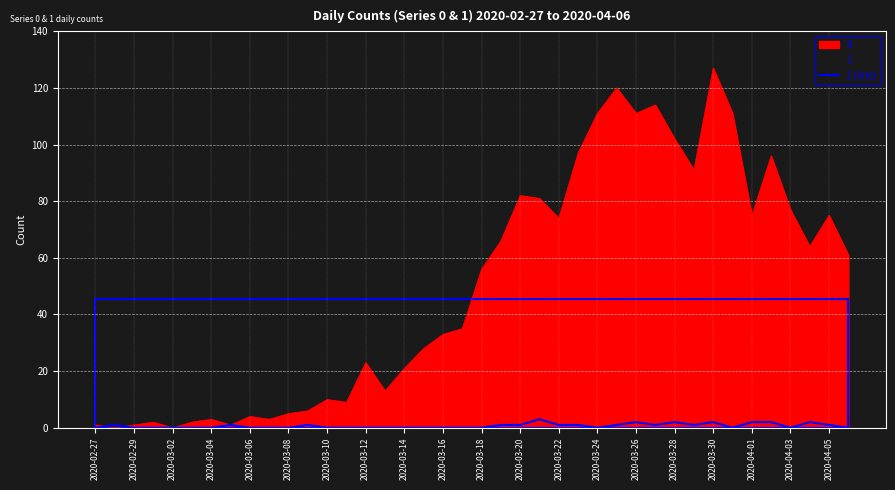

How many points are higher than both their immediate neighbors (excluding endpoints)?

8